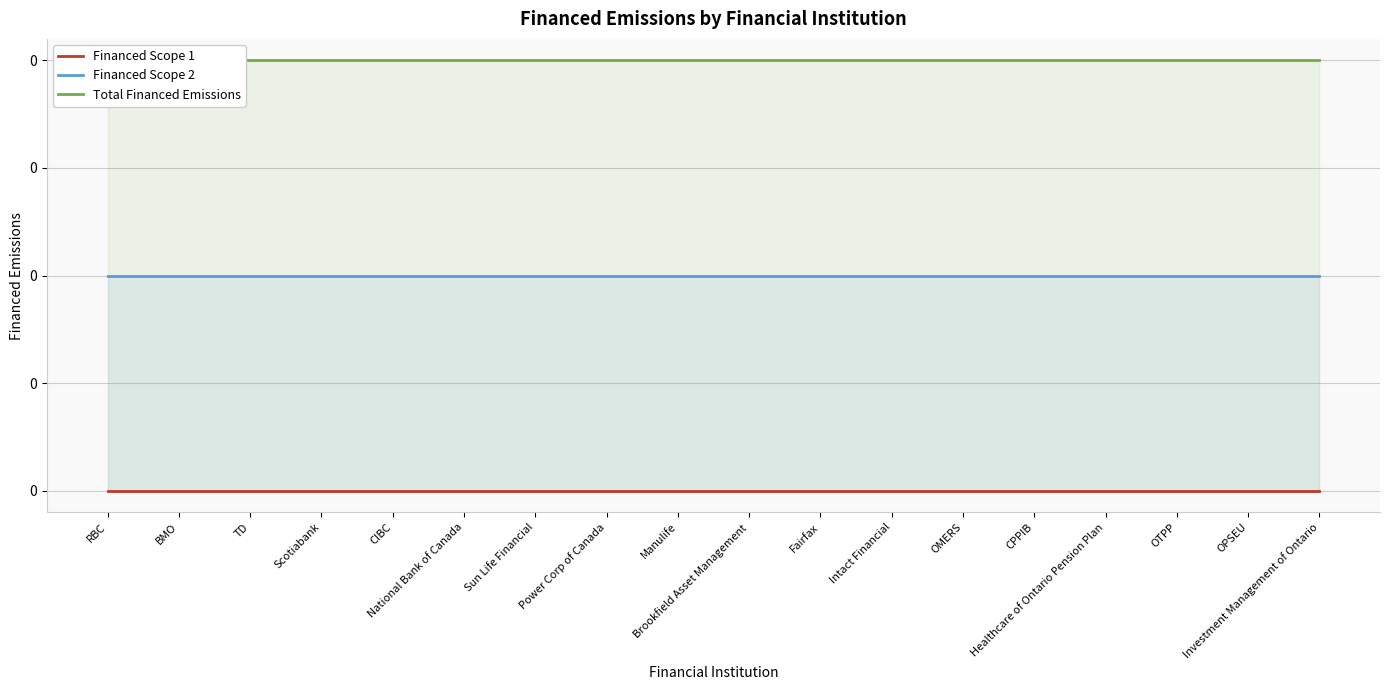

At which label does Financed Scope 1 reach its minimum?

RBC